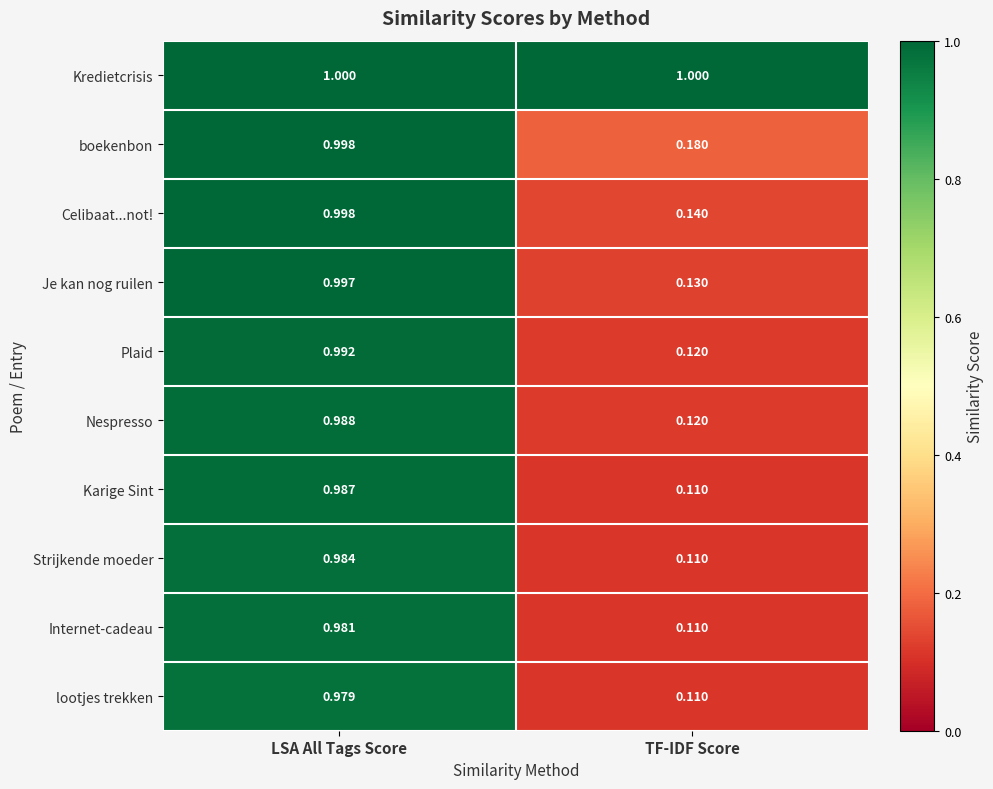

Which series has the widest spread of values?

Karige Sint